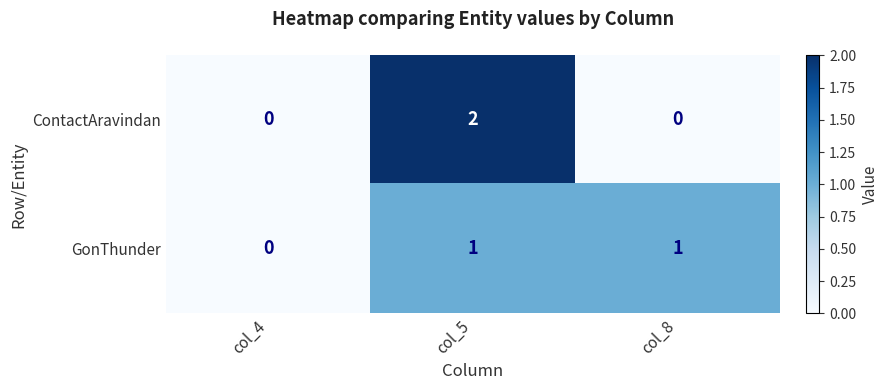

Between col_4 and col_5, which series saw the biggest shift?

ContactAravindan